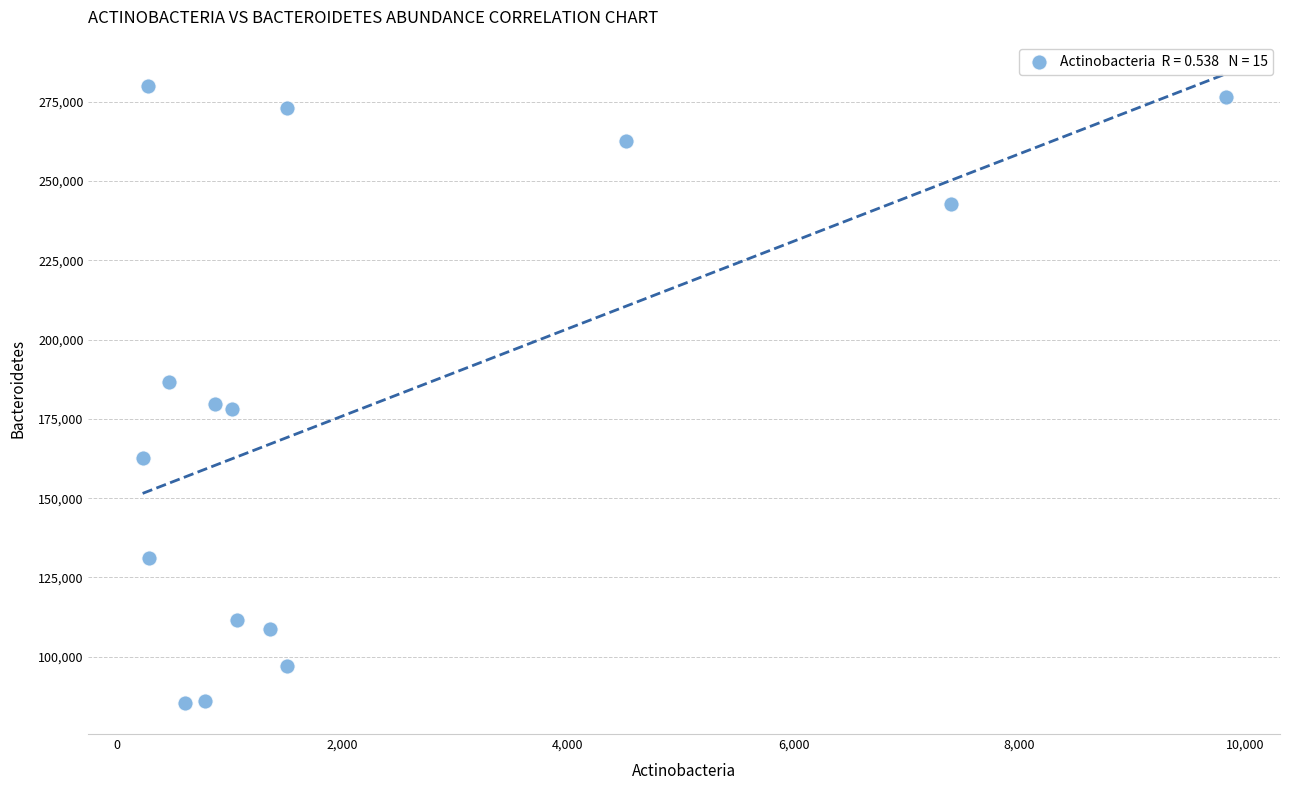

What is the range of Y values (max minus min)?

194503